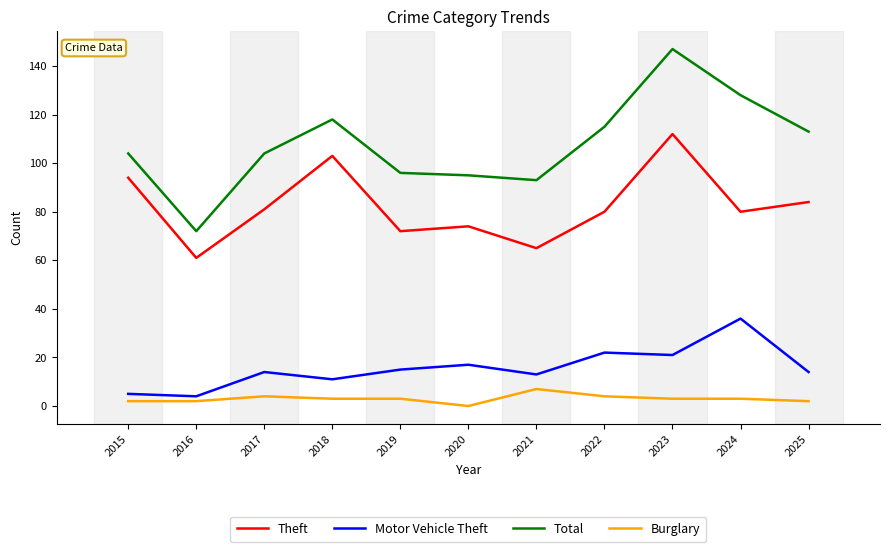

List the series in order of their peak value, highest first.

Total, Theft, Motor Vehicle Theft, Burglary